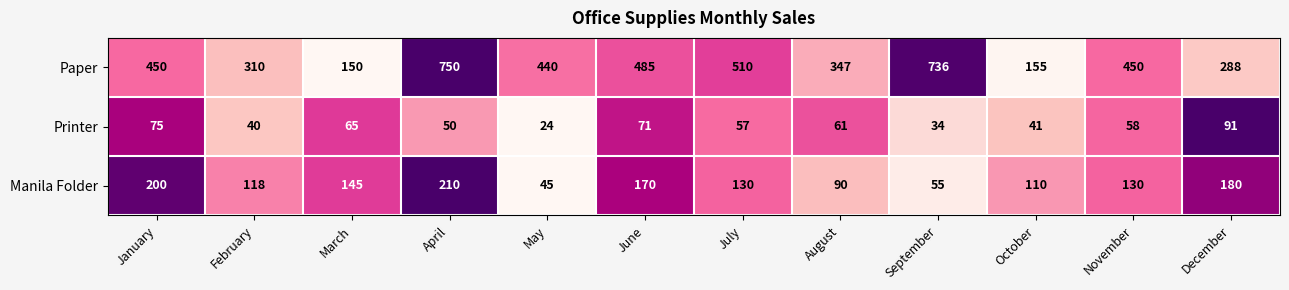

Read the Printer value at April, to the nearest 5.

50